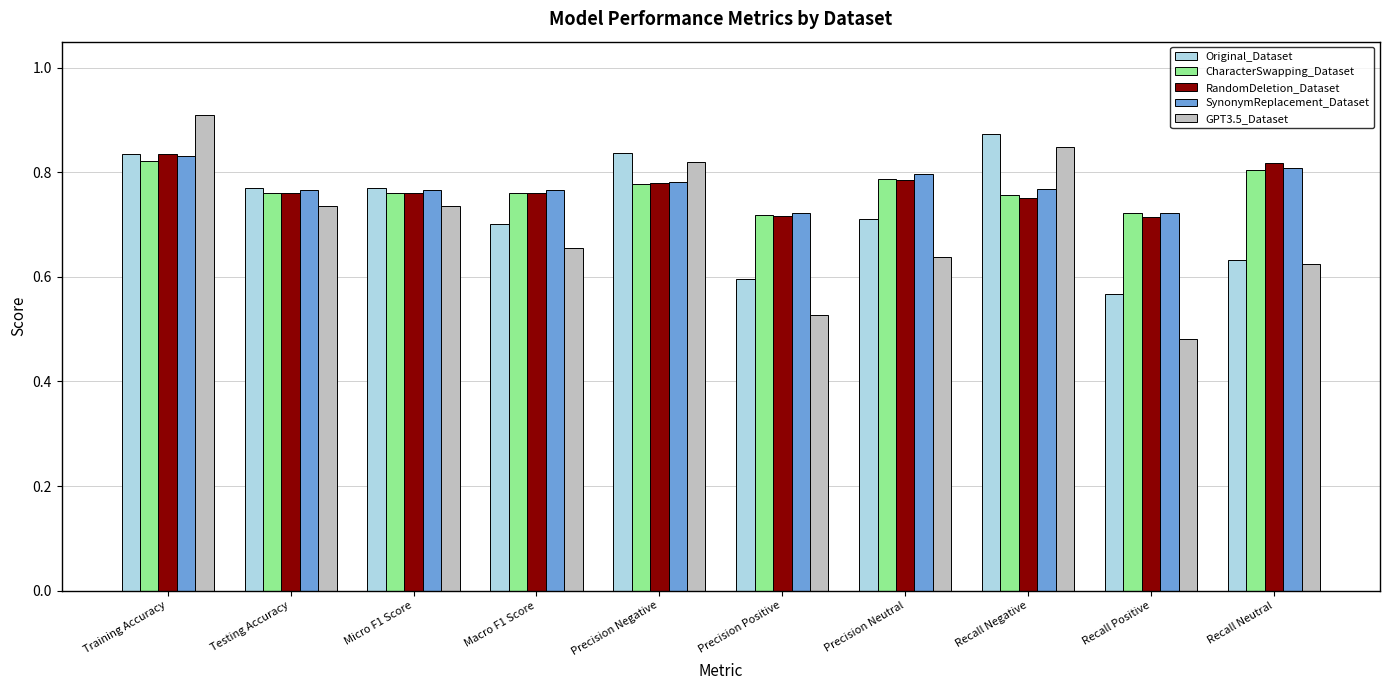

What is the label of the 8th bar from the left?

Recall Negative